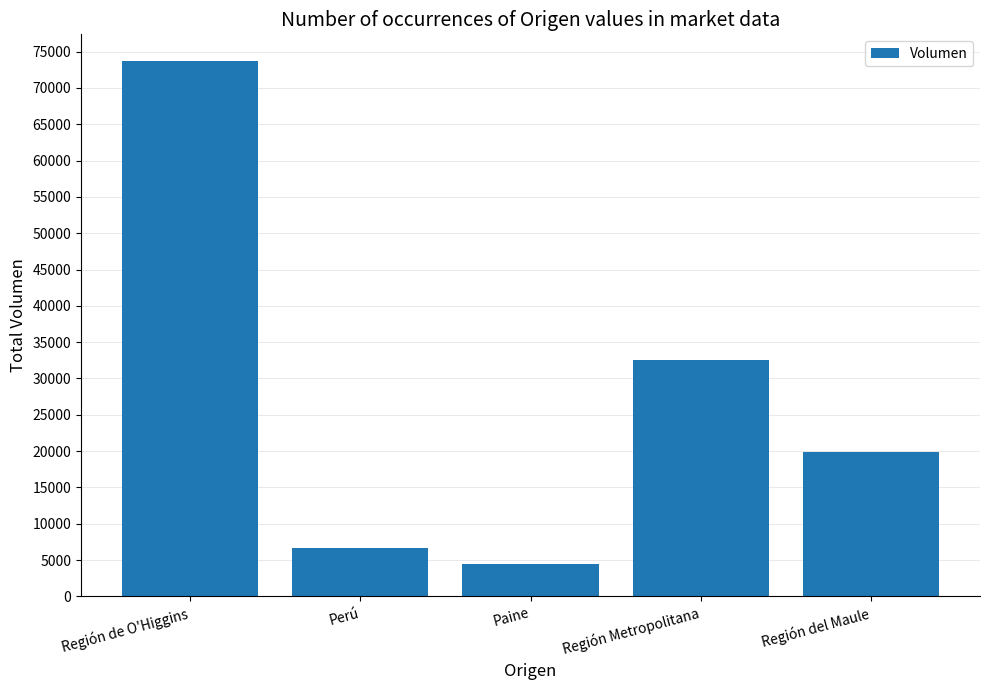

Between Región del Maule and Paine, which is larger?

Región del Maule